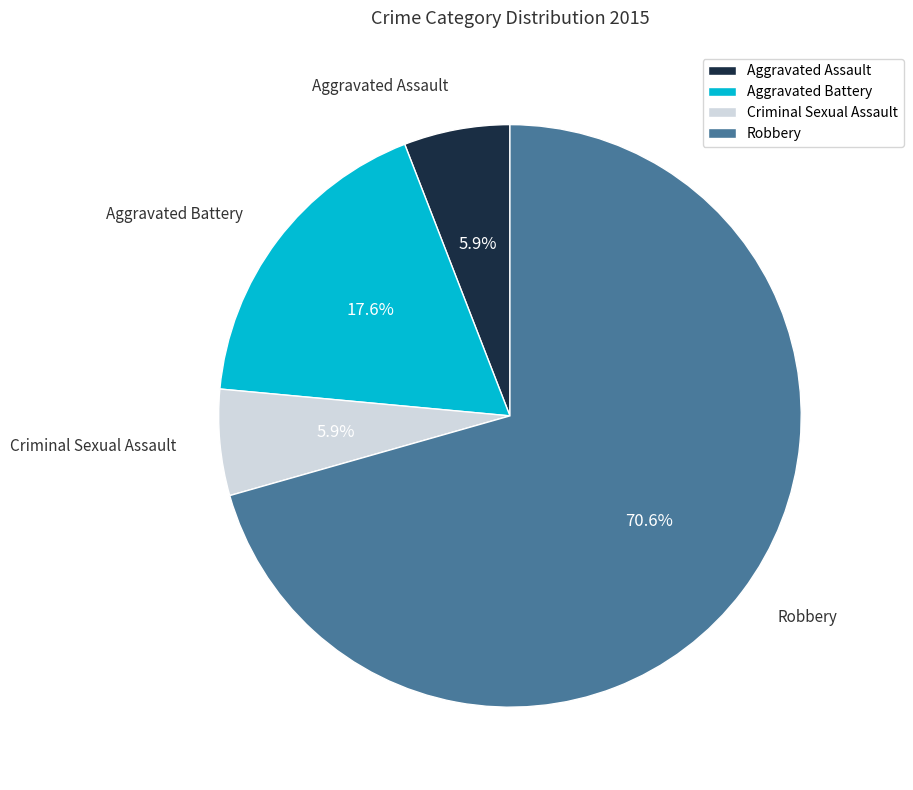

Which slice is the largest?

Robbery